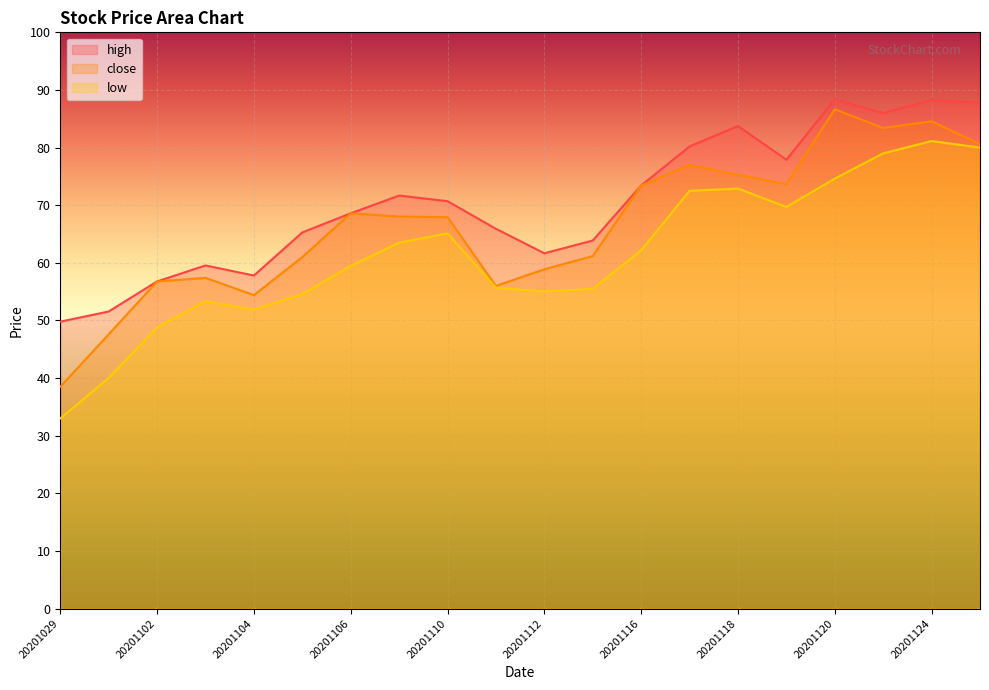

Does the chart display data point markers on the line(s)?

No